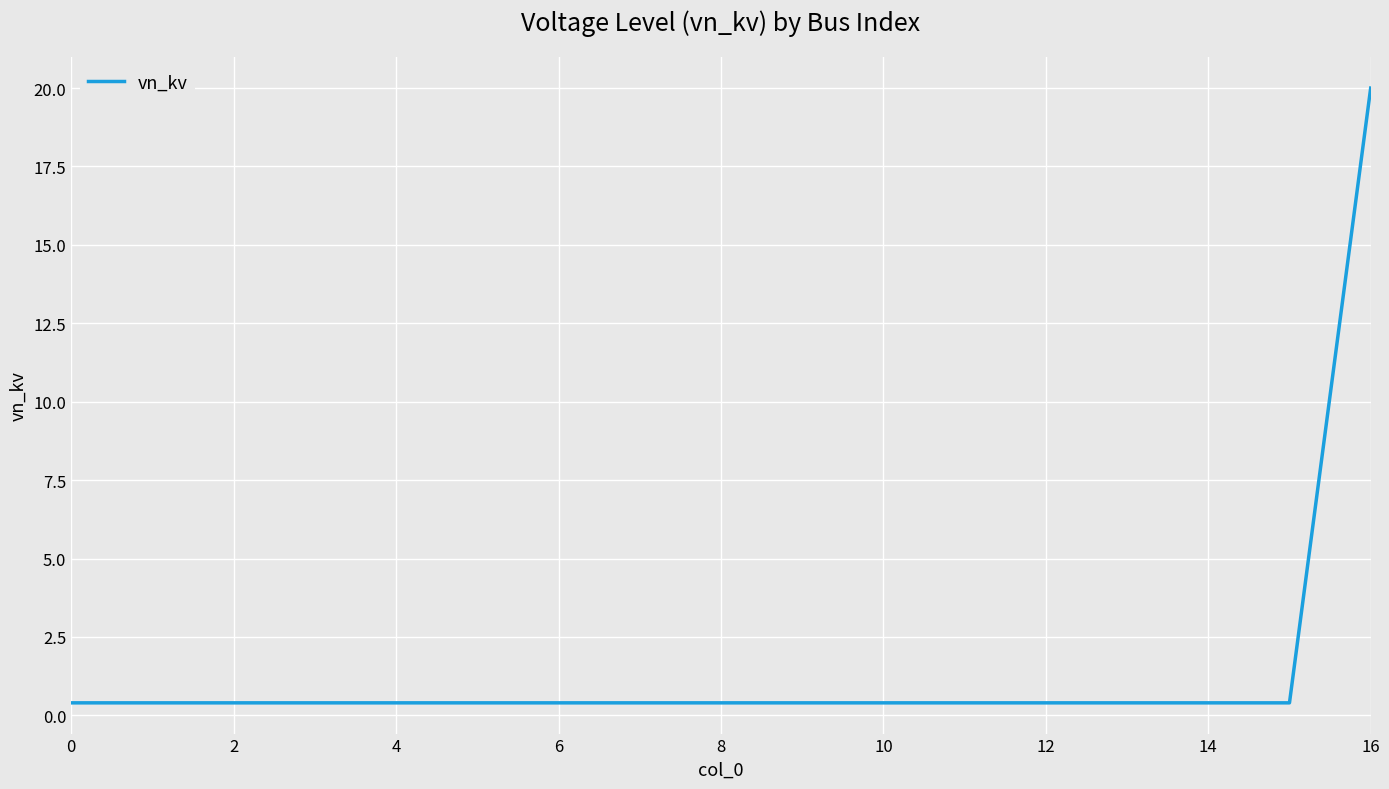

How many distinct data groups are displayed?

1